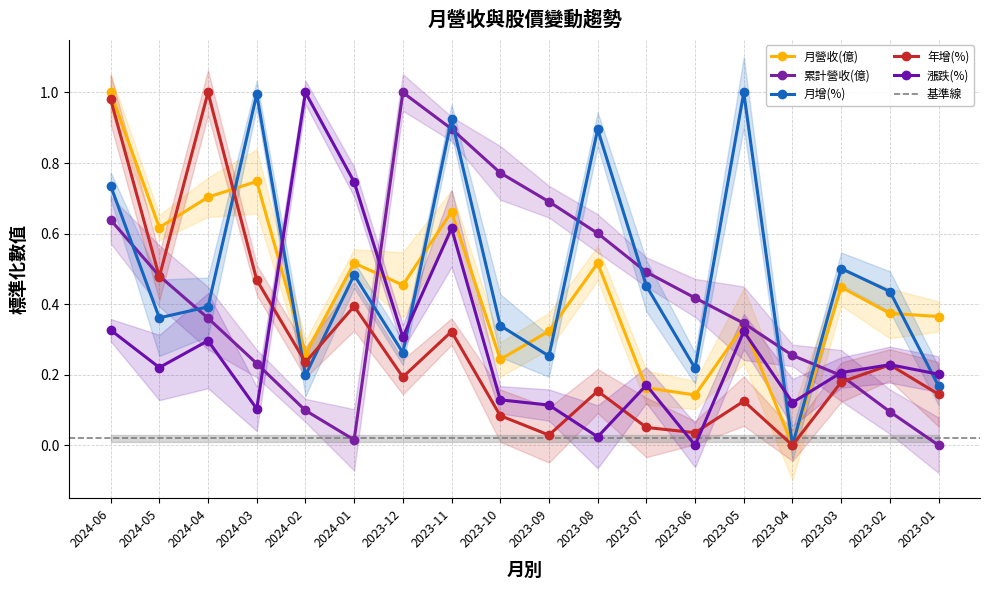

Between 2023-10 and 2023-11, which is larger?

2023-11